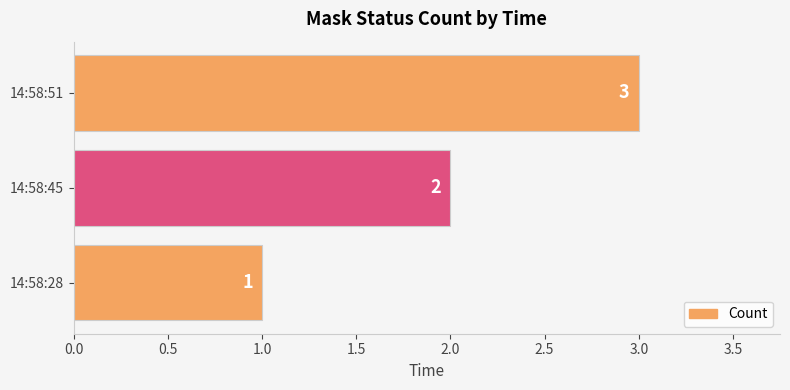

What is the sum of all values?

6